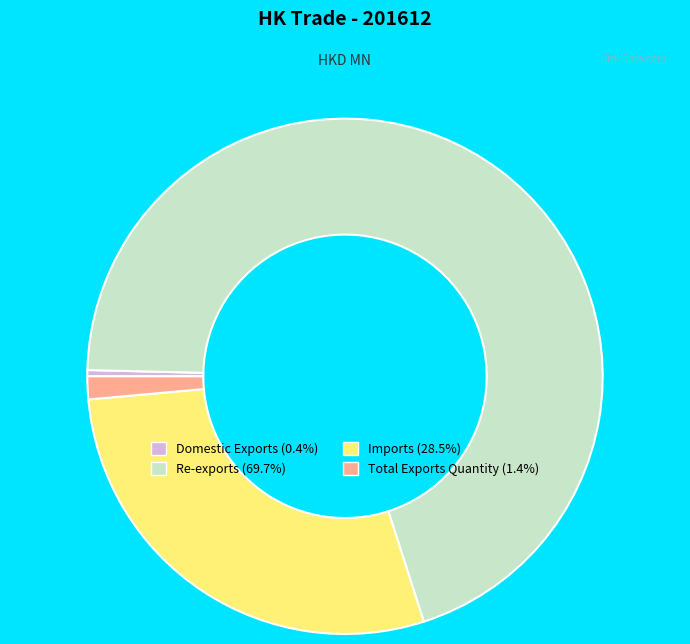

Rank the categories by value from lowest to highest.

Domestic Exports, Total Exports Quantity, Imports, Re-exports